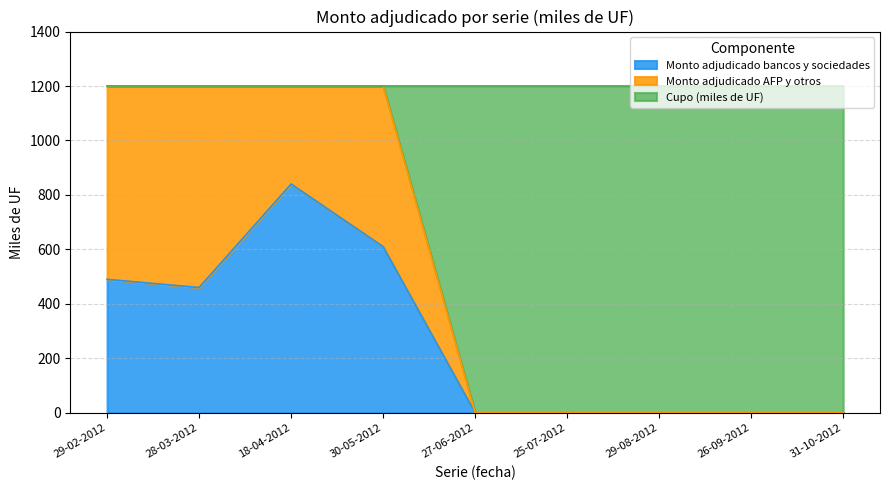

The value of Monto adjudicado bancos y sociedades at 31-10-2012 is 330. True or false?

False